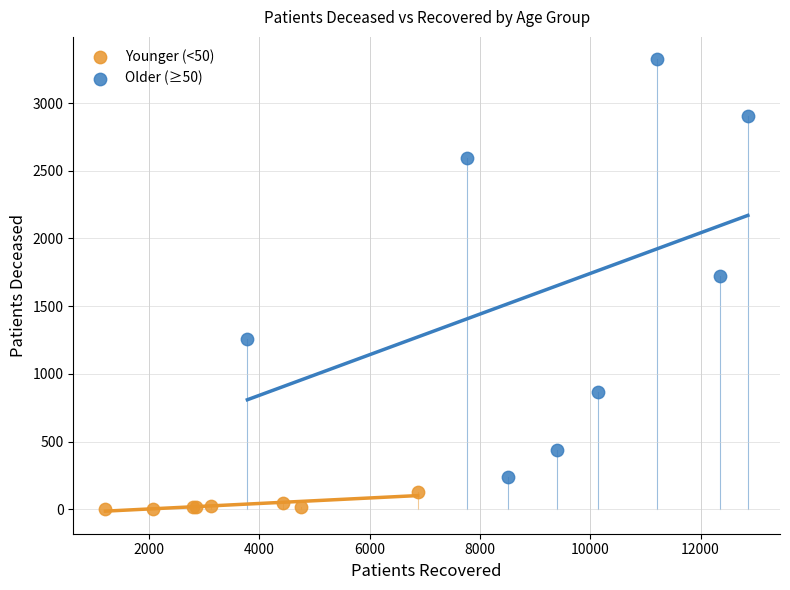

Which series reaches the minimum Y coordinate?

Younger (<50)